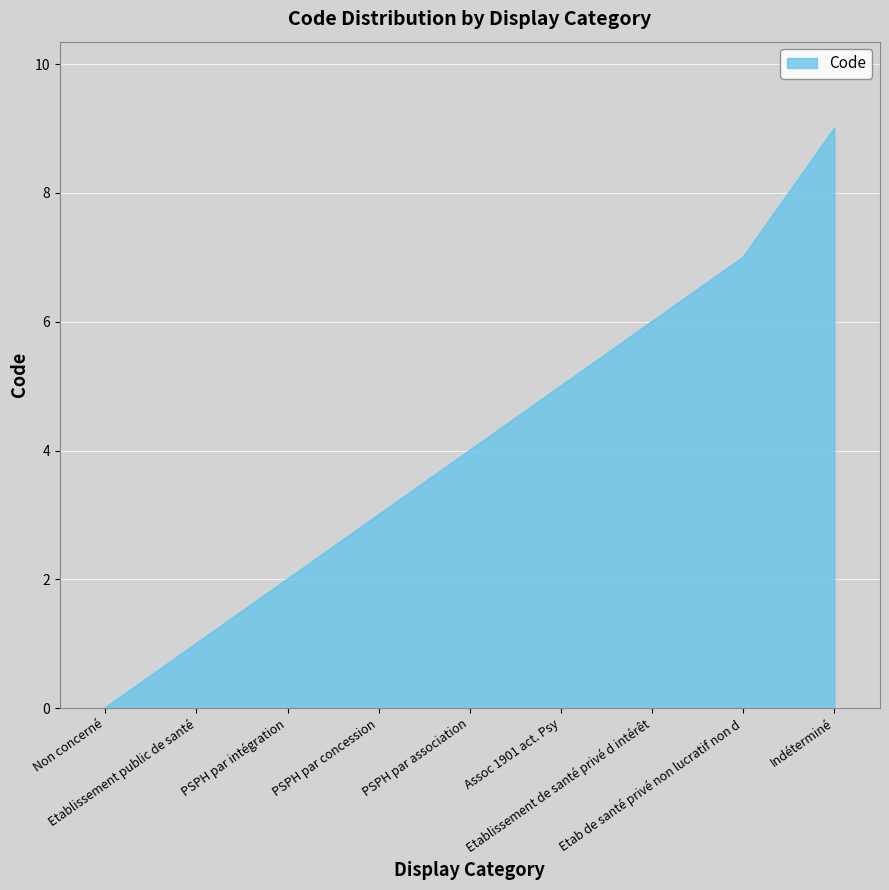

Read the value at PSPH par intégration.

2